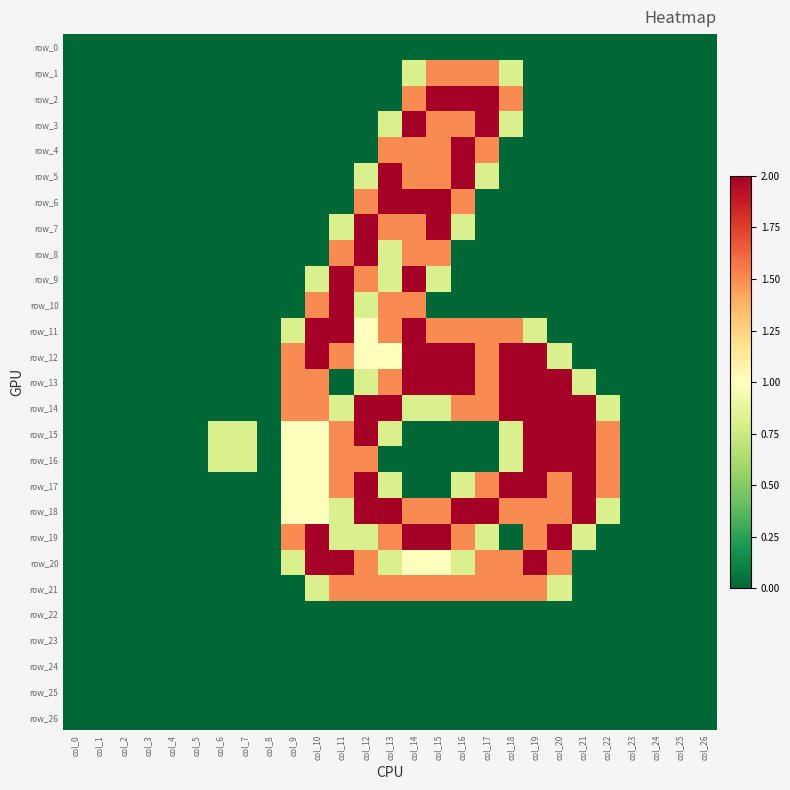

How many data points in row_20 are above 0?

12